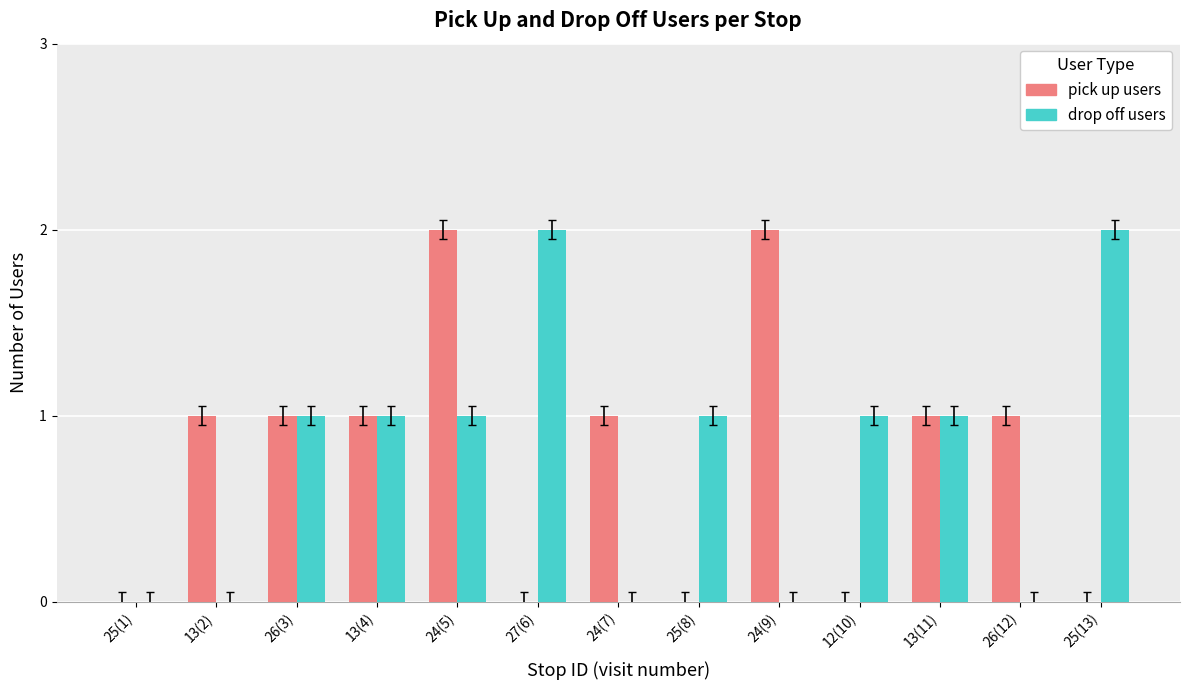

Between 27(6) and 25(8), which series saw the biggest shift?

drop off users